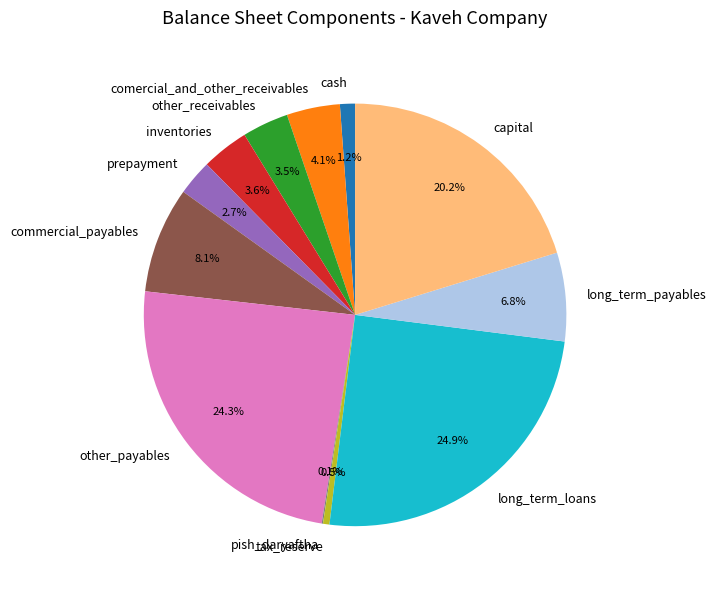

To the nearest percent, what is the difference between the largest and smallest slice percentages?

25%